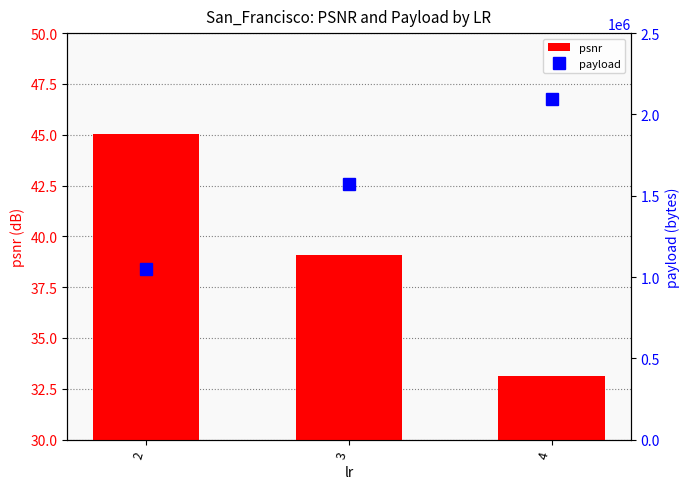

Rank the categories by payload value from highest to lowest.

4, 3, 2